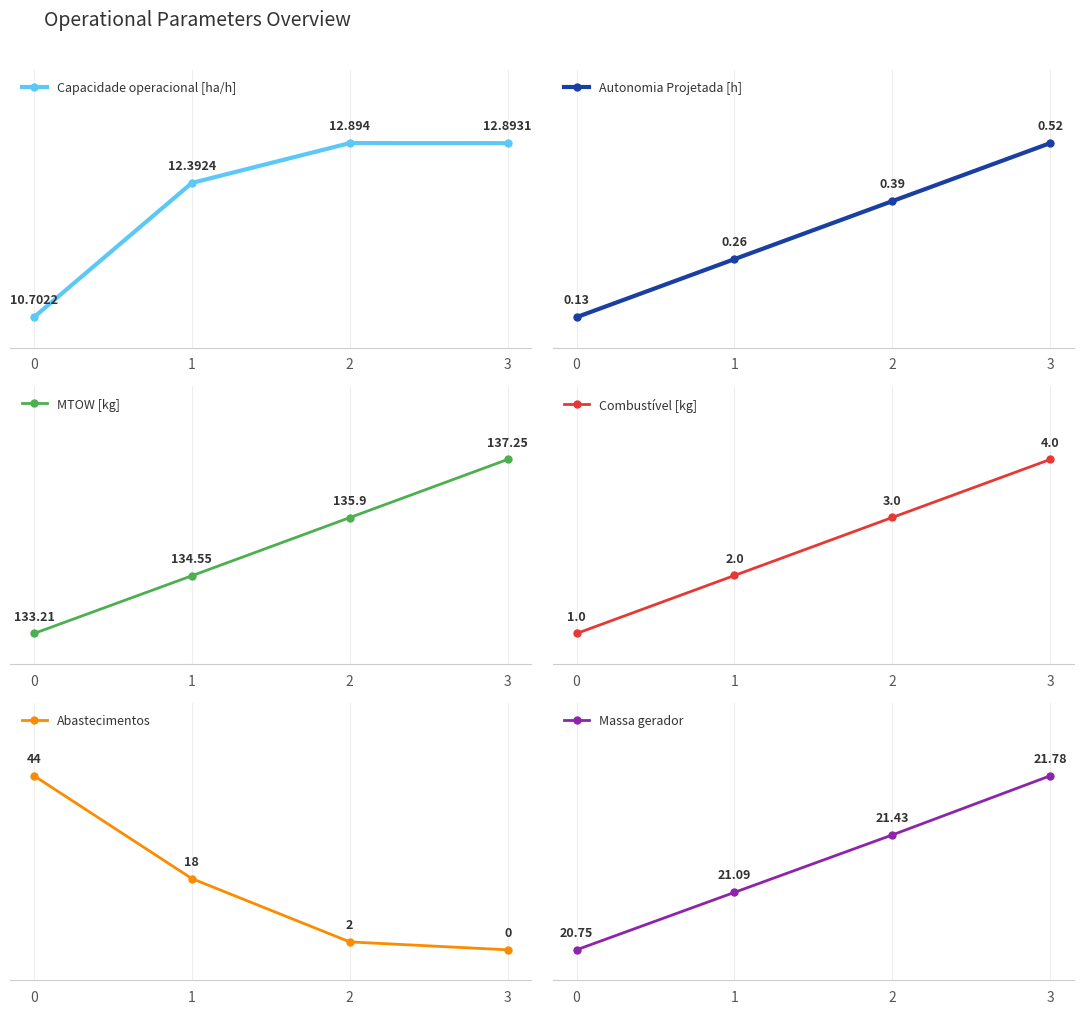

Reading left to right, extract all data points from this chart.

Capacidade operacional [ha/h]: 10.7	12.4	12.9	12.9
Autonomia Projetada [h]: 0.1	0.3	0.4	0.5
MTOW [kg]: 133.2	134.6	135.9	137.2
Combustível [kg]: 1.0	2.0	3.0	4.0
Abastecimentos: 44.0	18.0	2.0	0.0
Massa gerador: 20.8	21.1	21.4	21.8